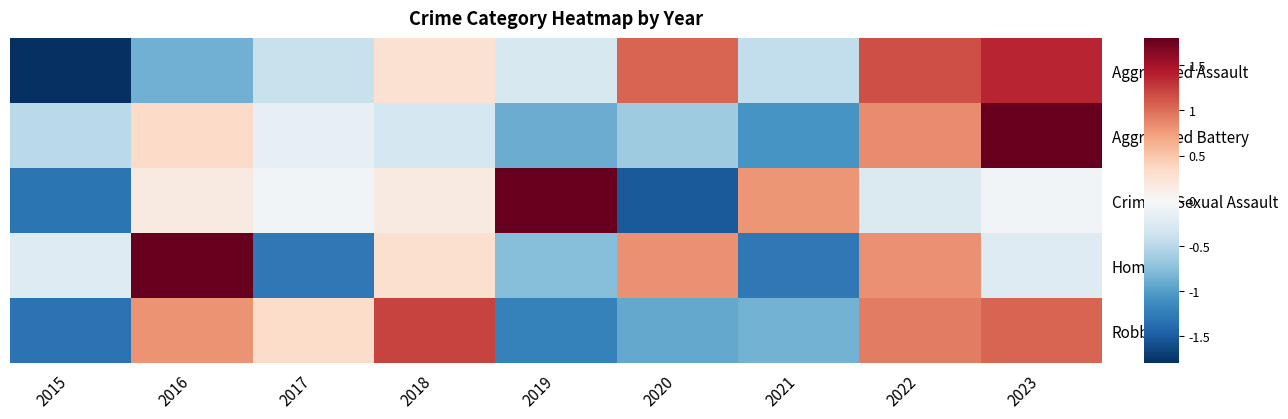

At how many categories does at least one series exceed 0?

8